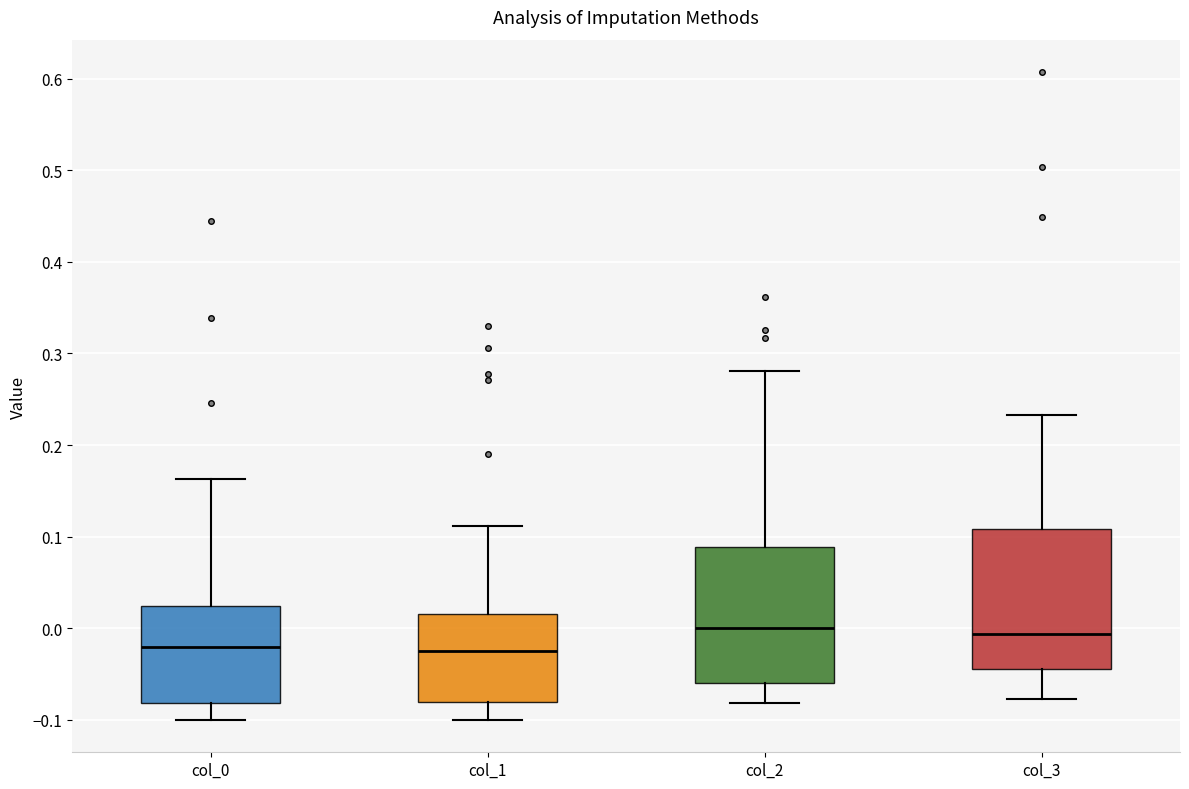

Reading left to right, read every box against the y-axis: the position of its median line, the range the box covers, and the ends of its whiskers. The values are not printed on the chart, so give them approximately, as read against the axis.

col_0: median -0.02, box -0.08 to 0.02, whiskers -0.10 to 0.16
col_1: median -0.02, box -0.08 to 0.02, whiskers -0.10 to 0.11
col_2: median 0.00, box -0.06 to 0.09, whiskers -0.08 to 0.28
col_3: median -0.01, box -0.04 to 0.11, whiskers -0.08 to 0.23